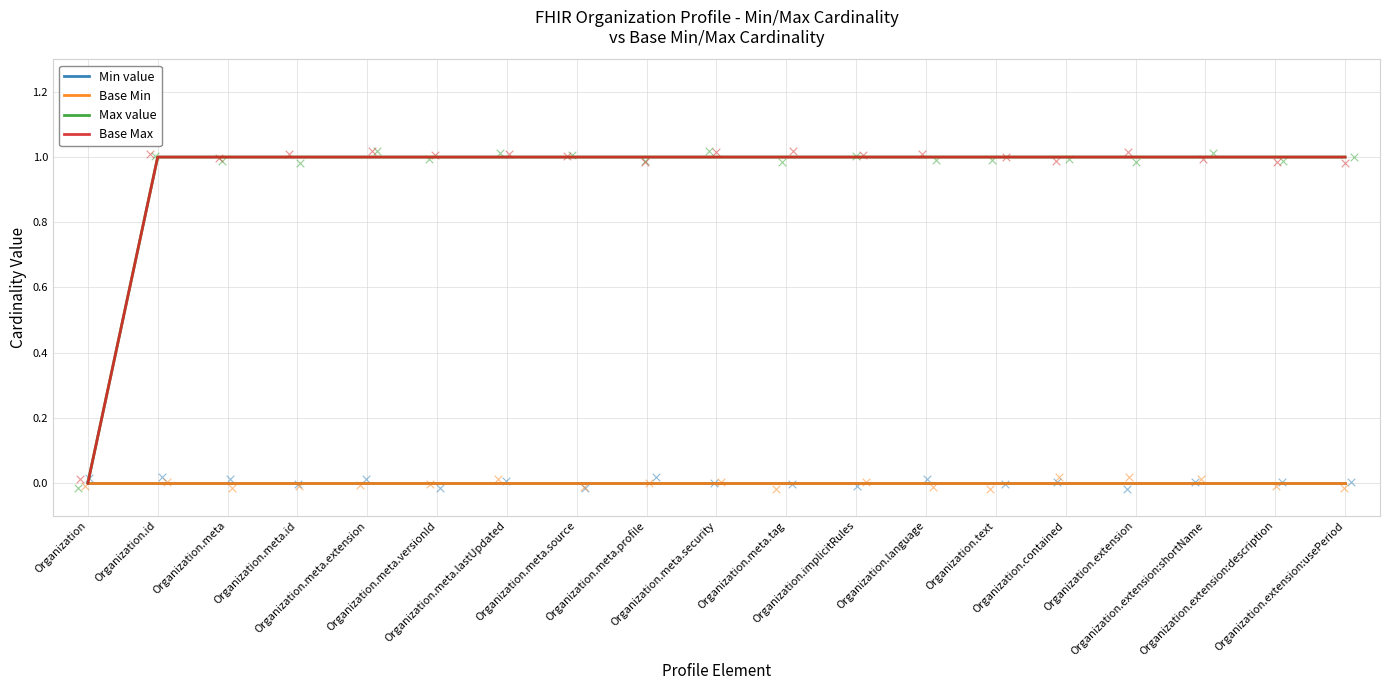

At how many categories does at least one series exceed 0?

18